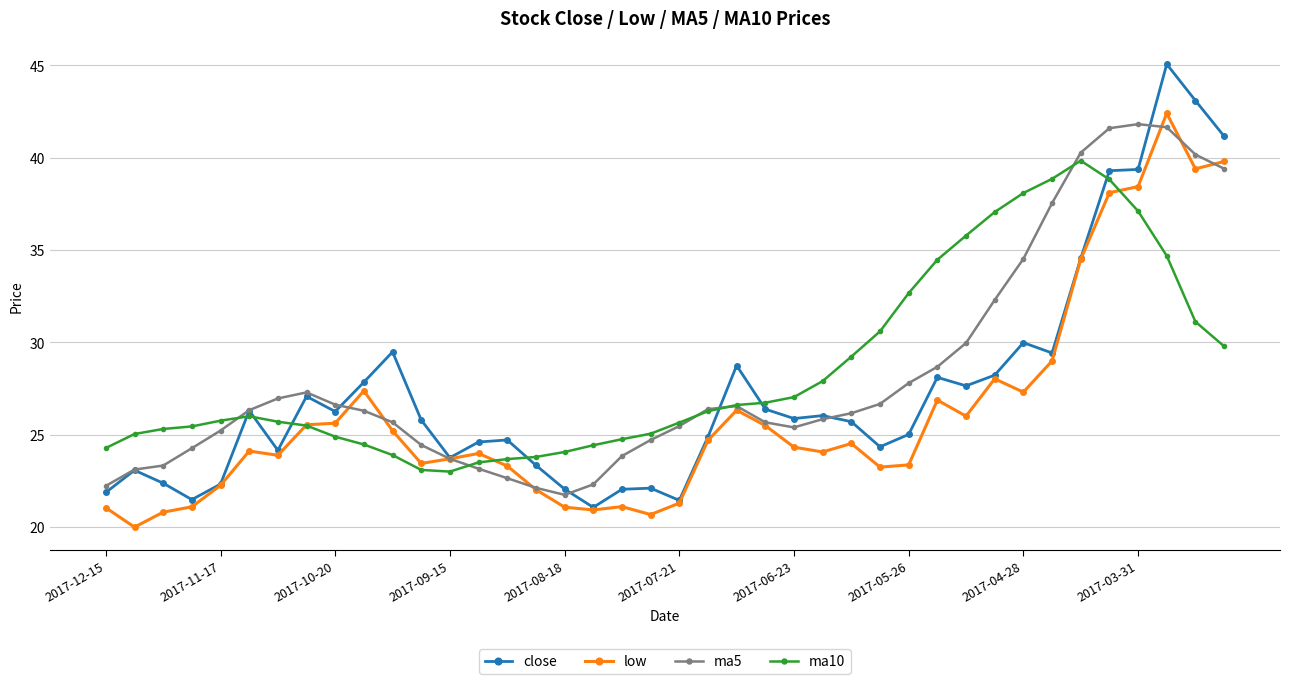

What is the minimum value shown in the chart?

20.0